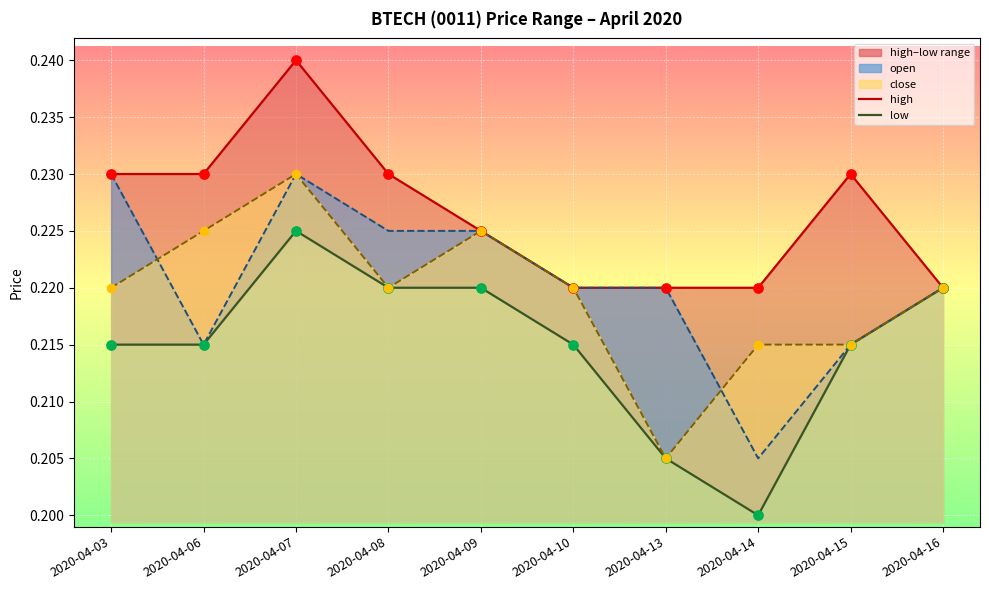

Which series has the largest total across all categories?

high